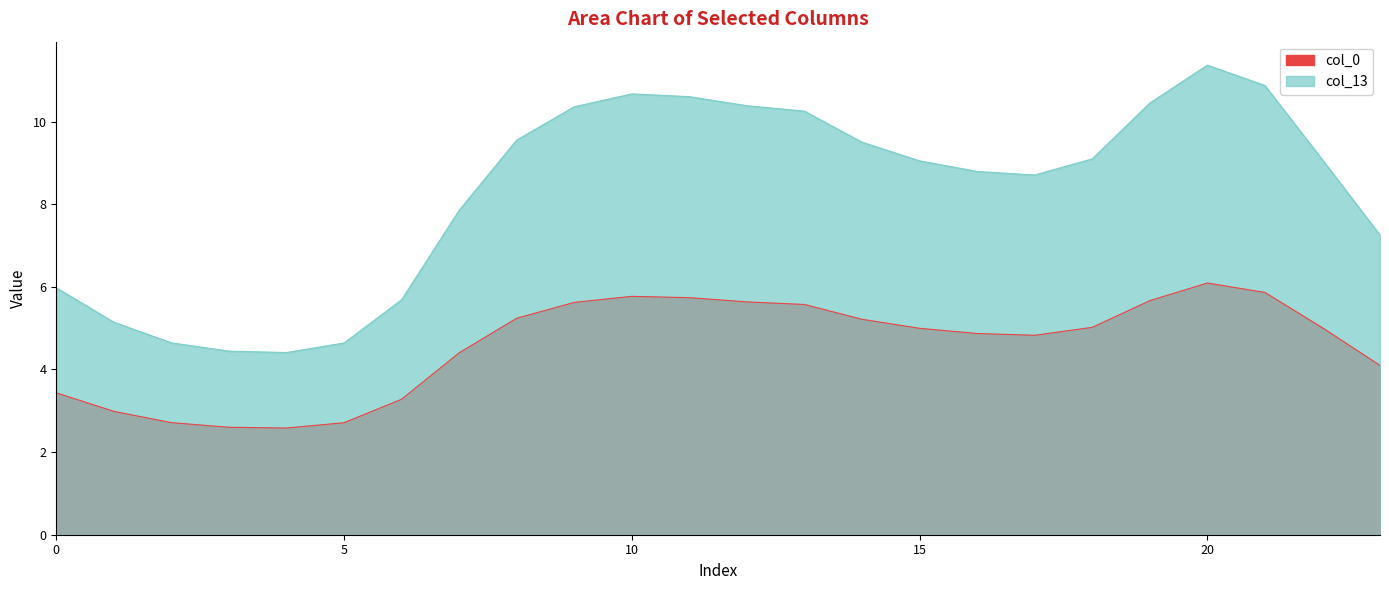

The value of col_13 at 10 is 10.7. True or false?

True